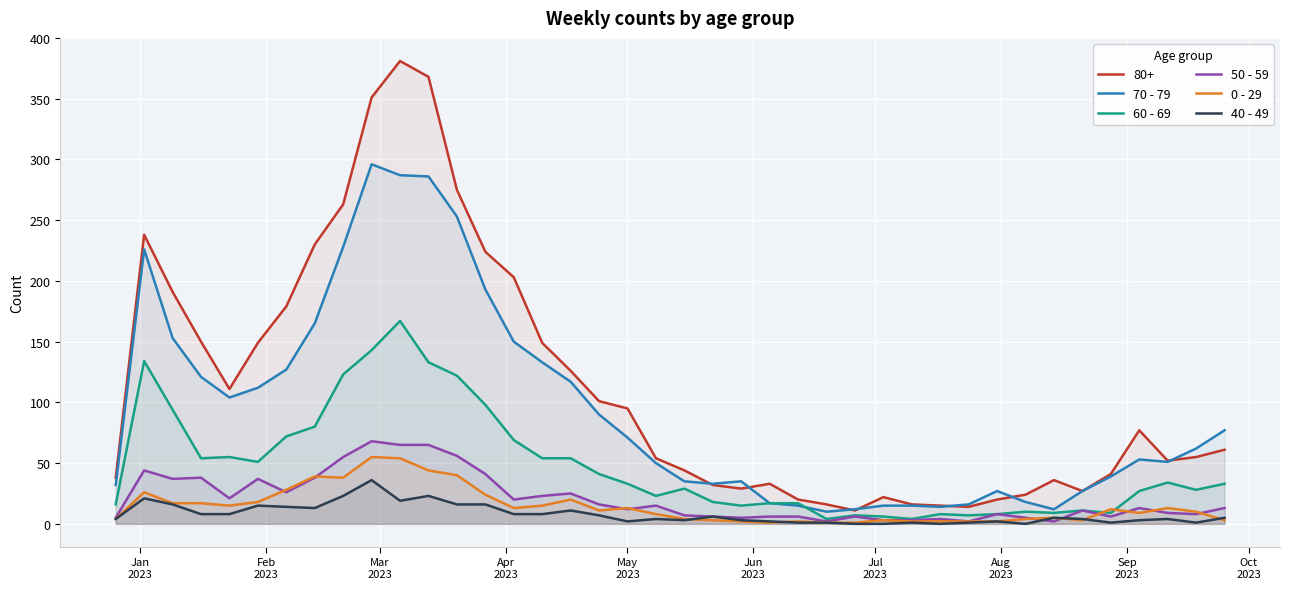

What is the difference between the second highest and minimum values in the 50 - 59 series?

63